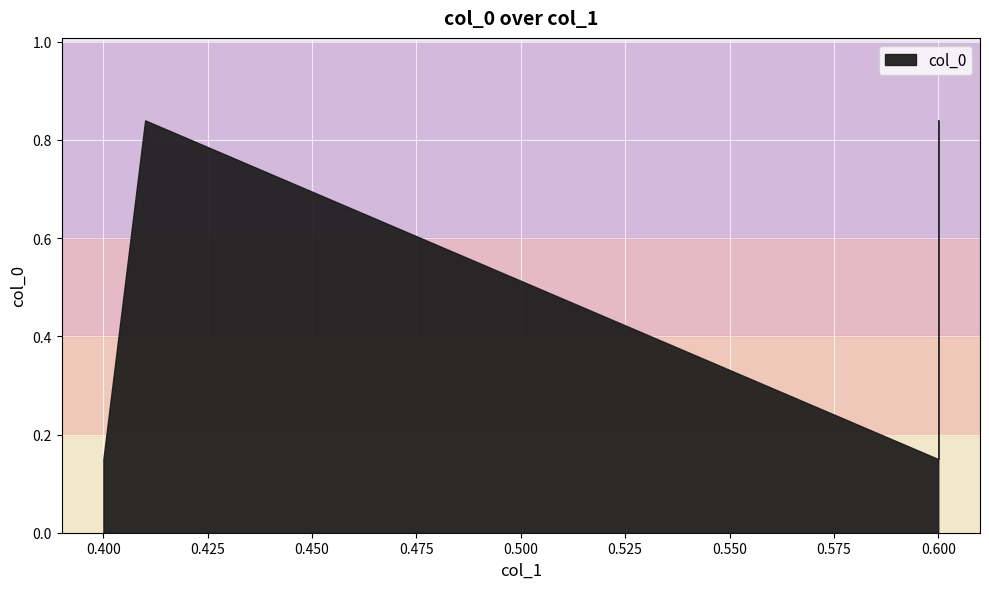

List the labels in order of value, largest first.

0.41, 0.6, 0.4, 0.6